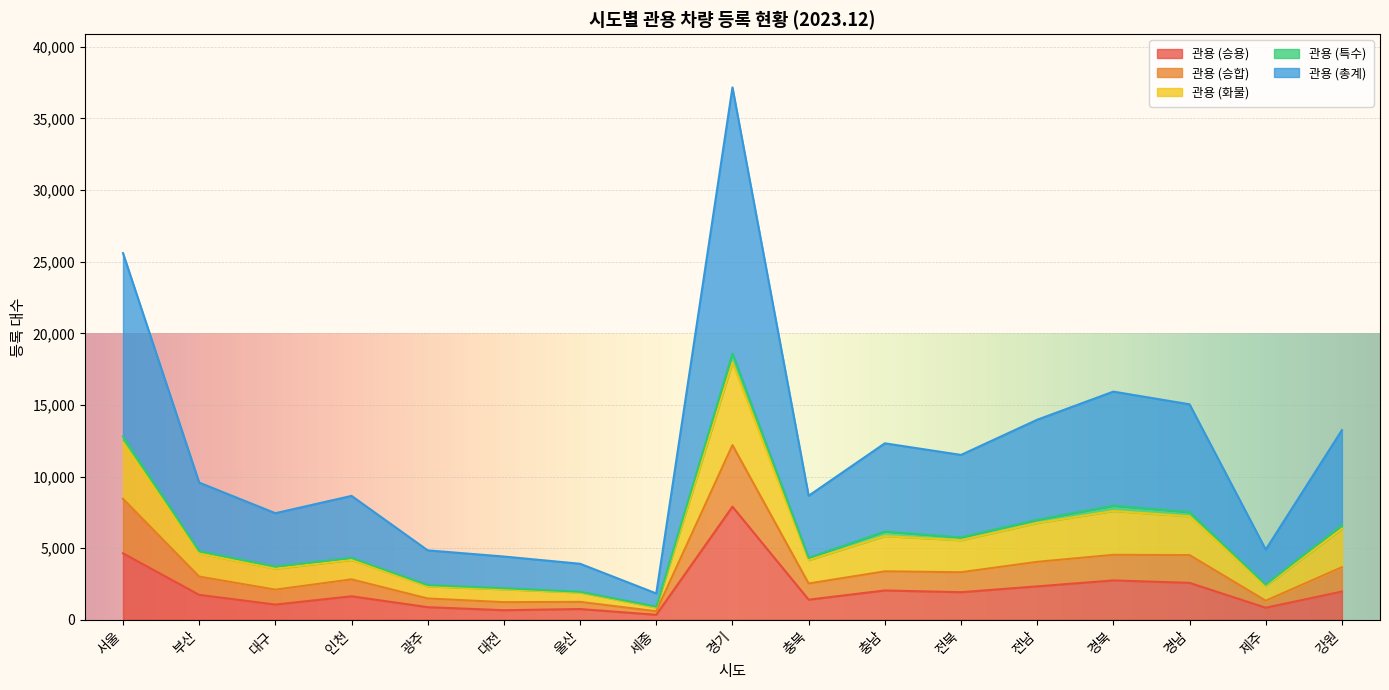

The value of 관용 (승합) at 울산 is 614. True or false?

False